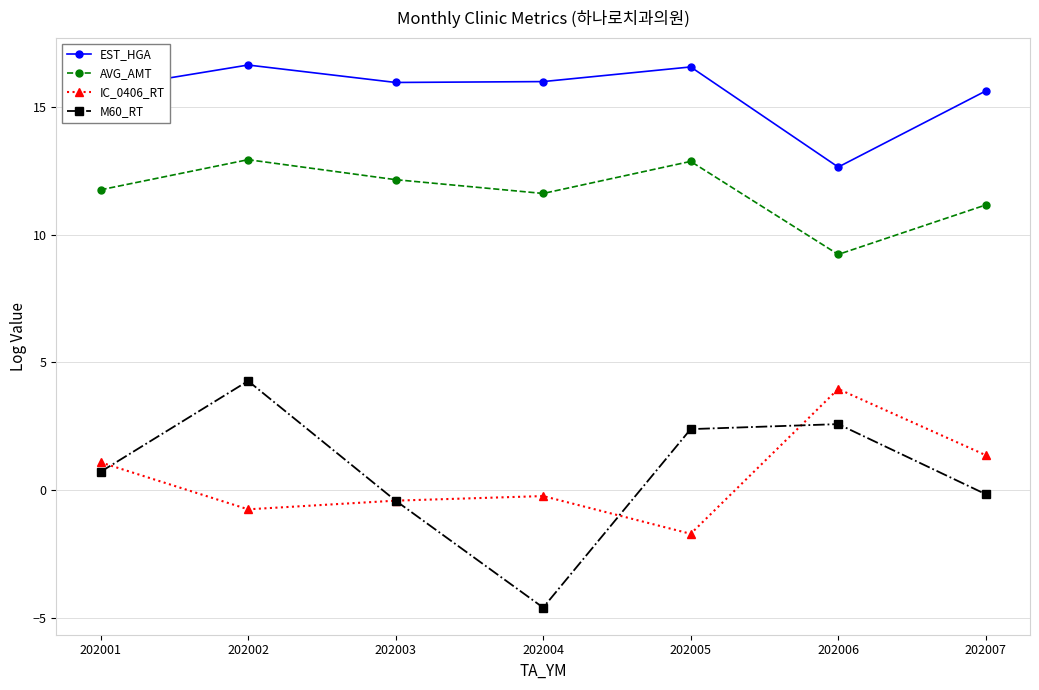

Where is the first local minimum for AVG_AMT?

202004